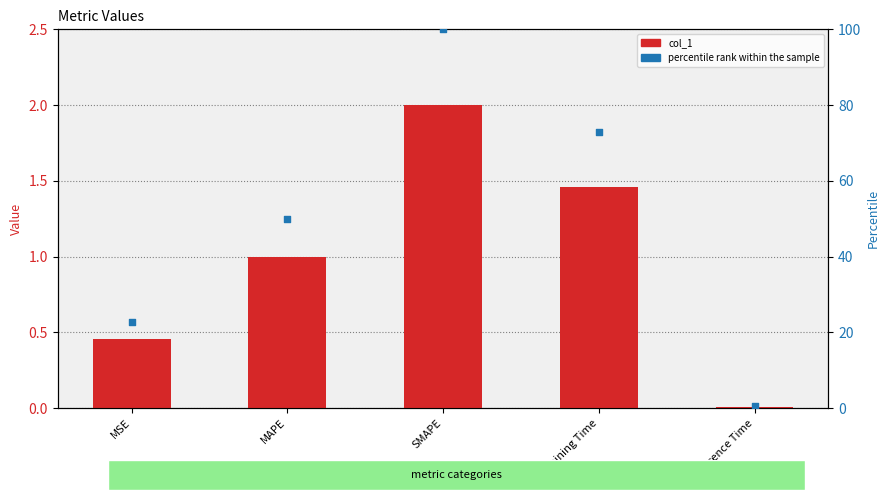

Which series has the largest total across all categories?

percentile rank within the sample